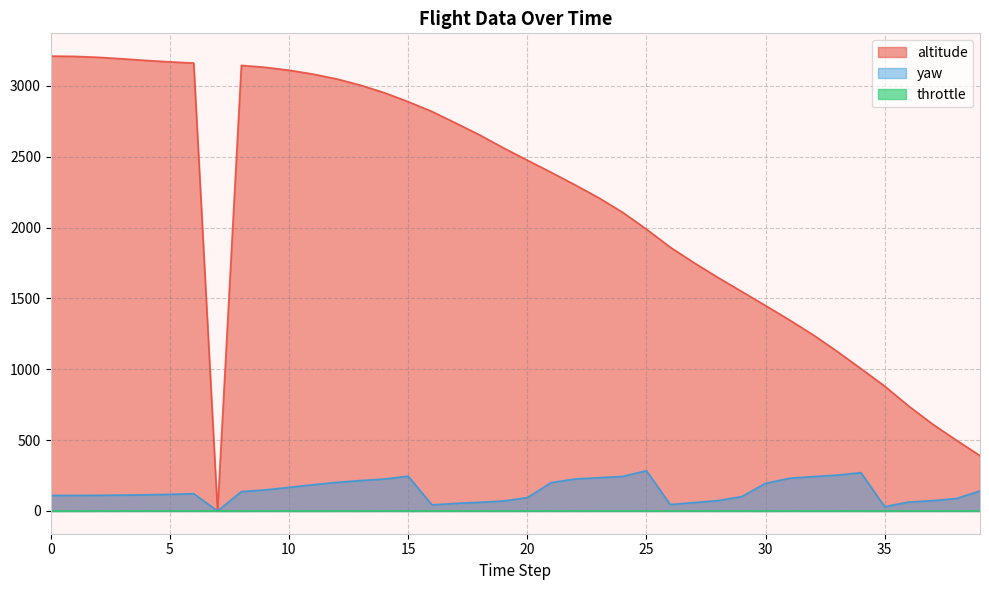

The value of altitude at 4 is 1059.0. True or false?

False